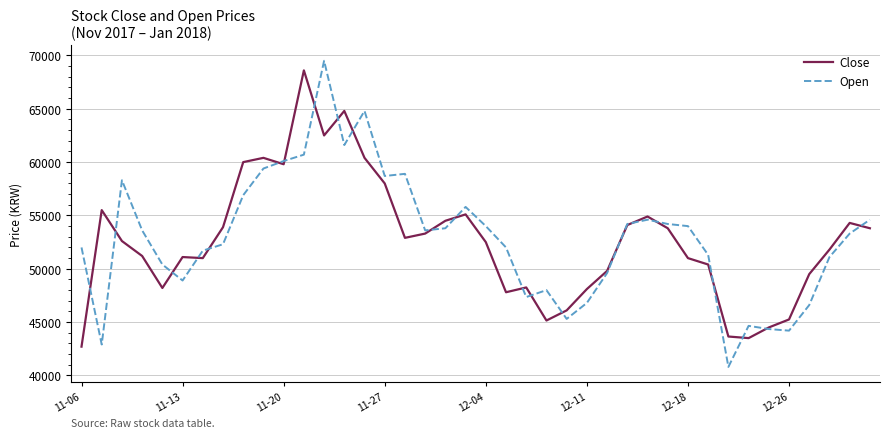

What is the minimum value shown in the chart?

40800